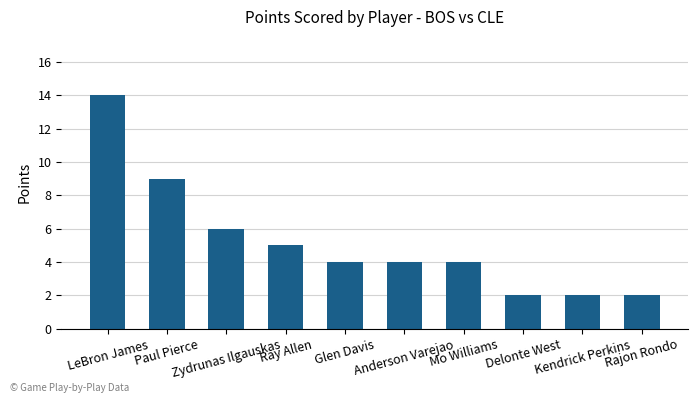

Reading left to right, what are all the values shown in this chart?

14	9	6	5	4	4	4	2	2	2